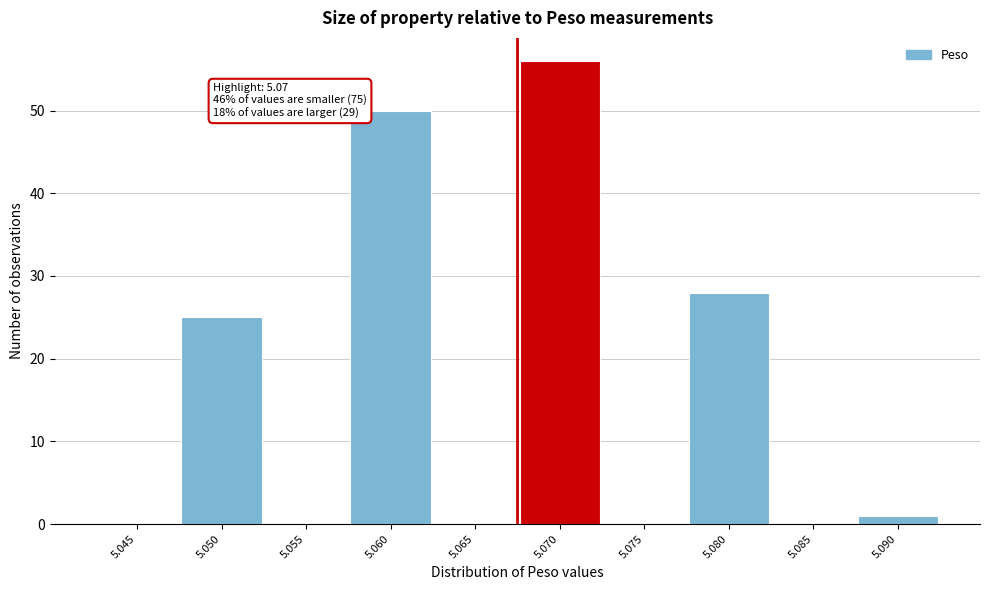

Reading left to right, what are all the values shown in this chart?

5.045=0	5.050=25	5.055=0	5.060=50	5.065=0	5.070=56	5.075=0	5.080=28	5.085=0	5.090=1